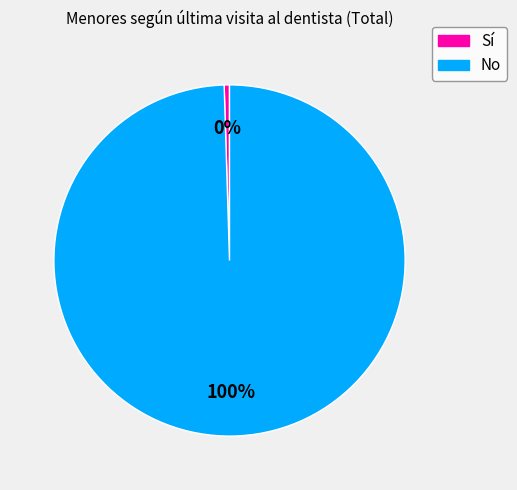

Is it true that No is 100% of the pie?

True